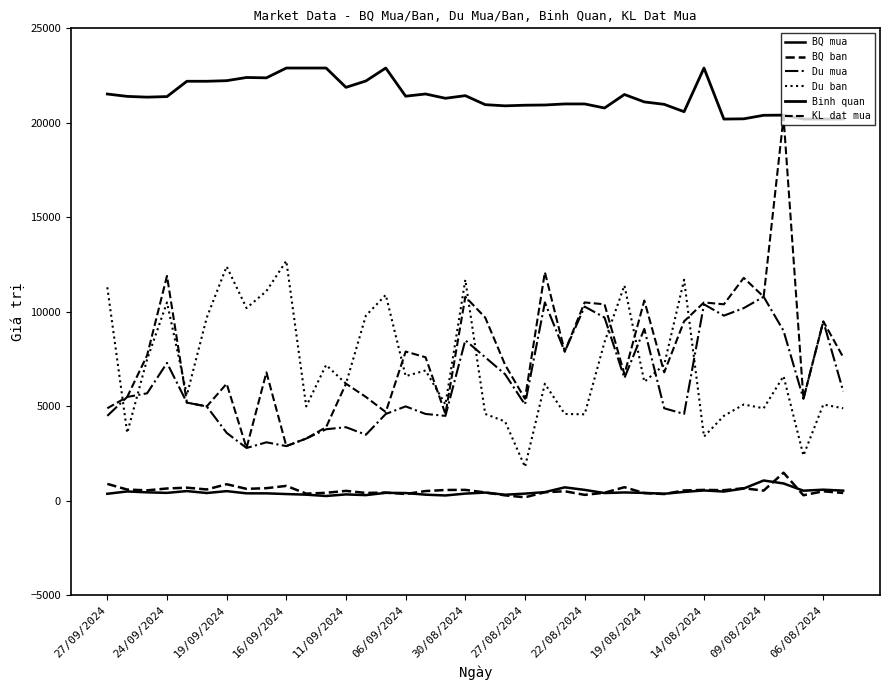

How many lines are shown in the chart?

6